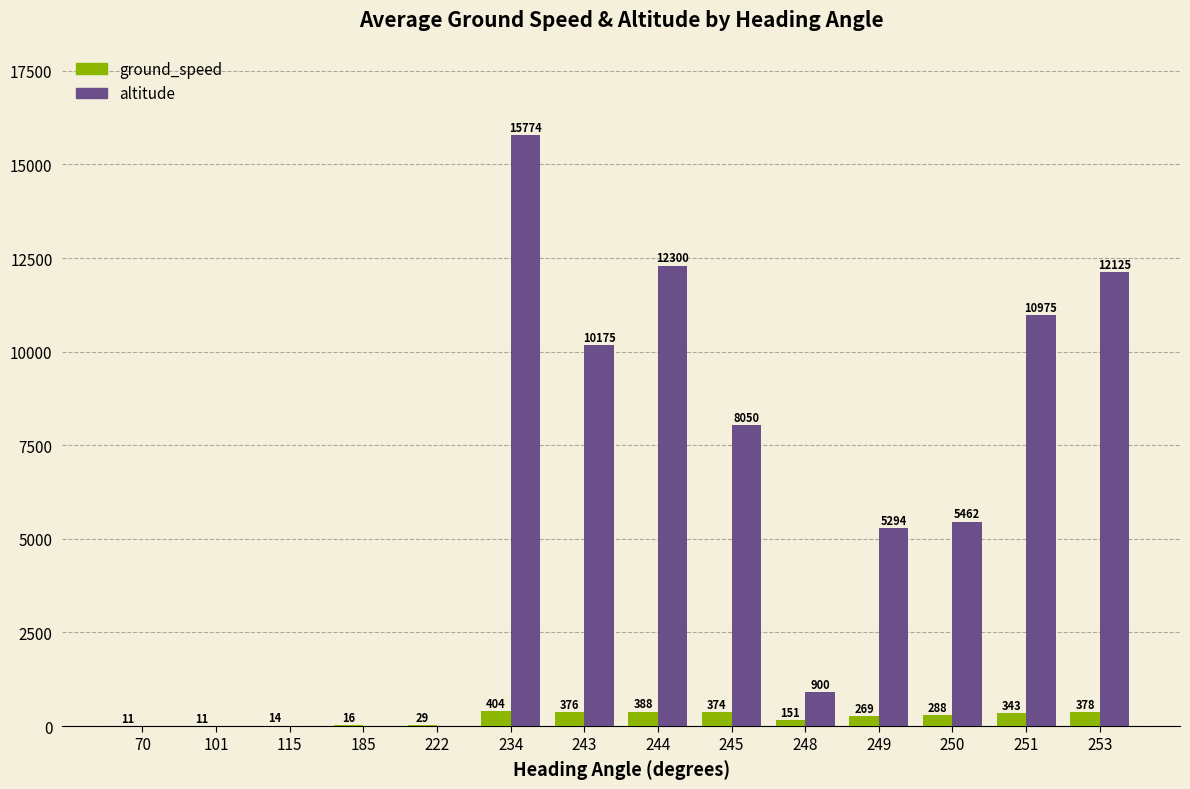

What is the difference between the ground_speed values at 249 and 251?

74.4